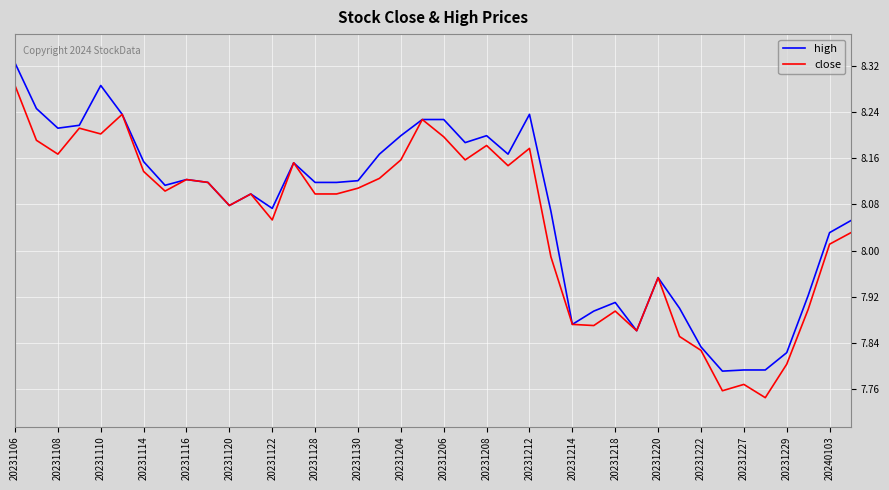

Rank the series by their maximum value, from highest to lowest.

high, close